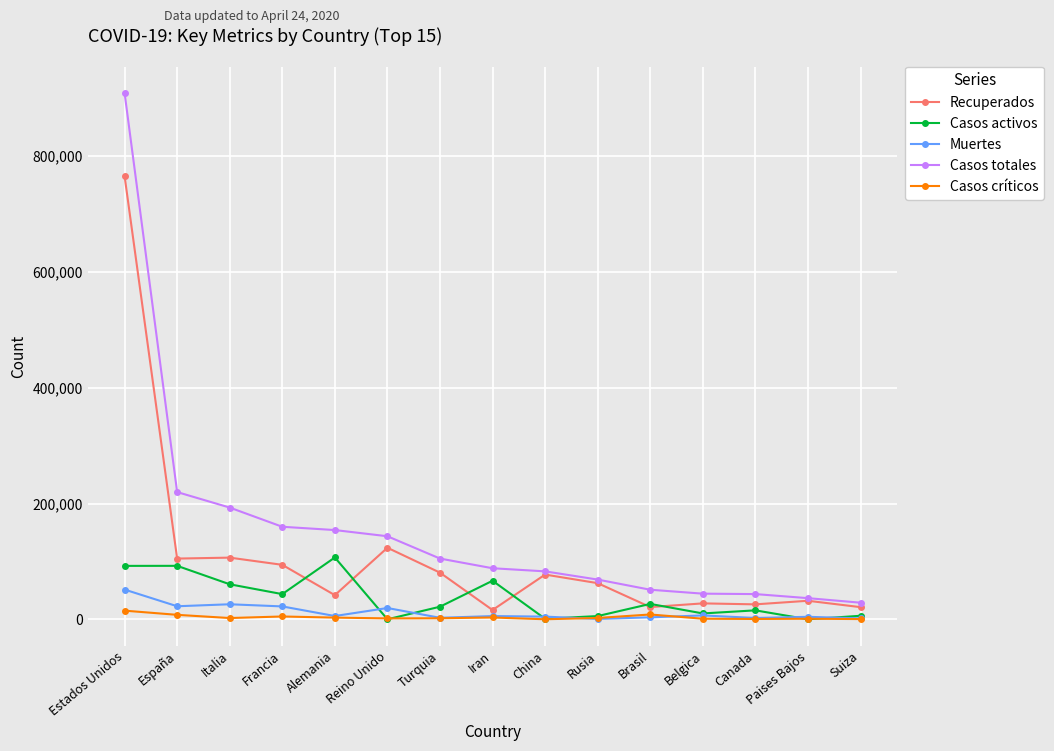

At which label does Casos activos reach its peak?

Alemania